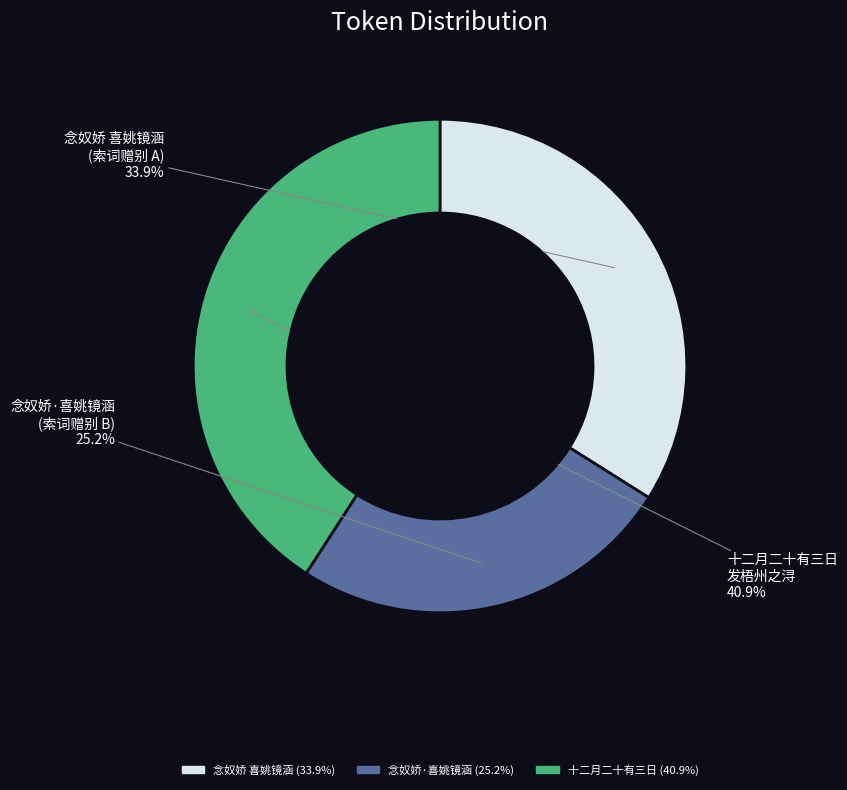

How many slices are in this pie chart?

3